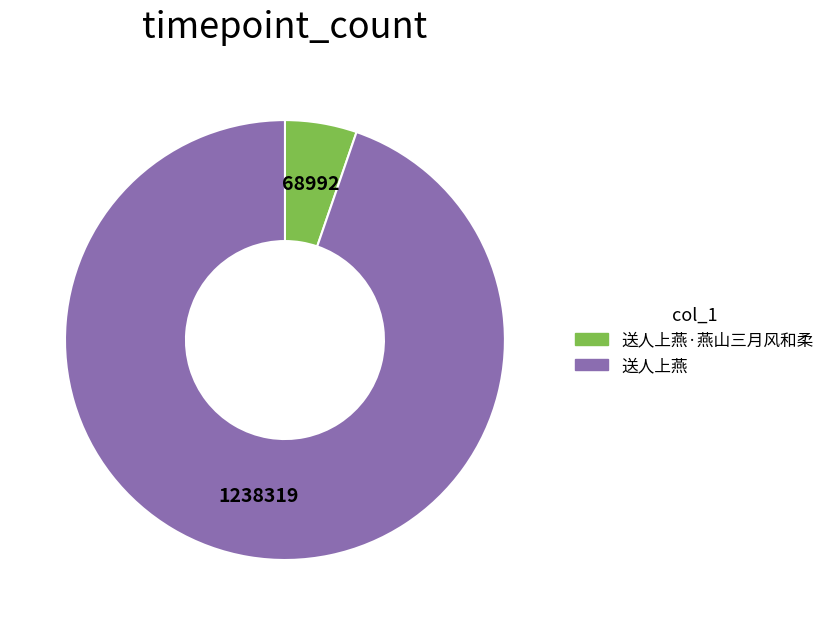

Count the number of slices in the pie.

2